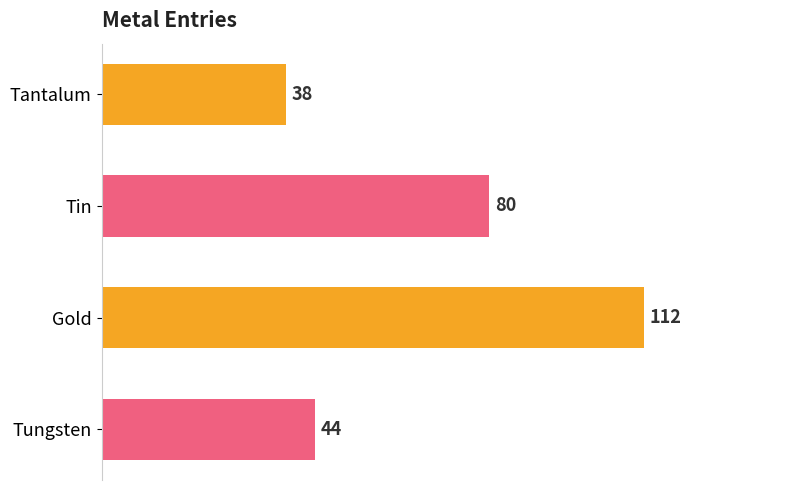

Reading top to bottom, transcribe all the data shown in this chart.

38	80	112	44